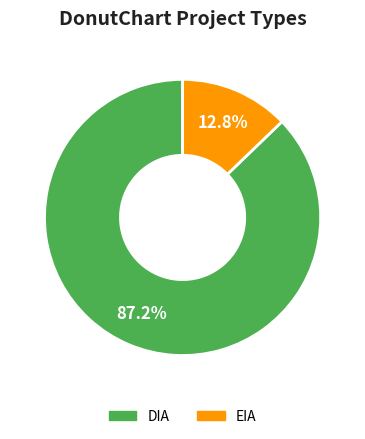

How many segments does this pie chart have?

2